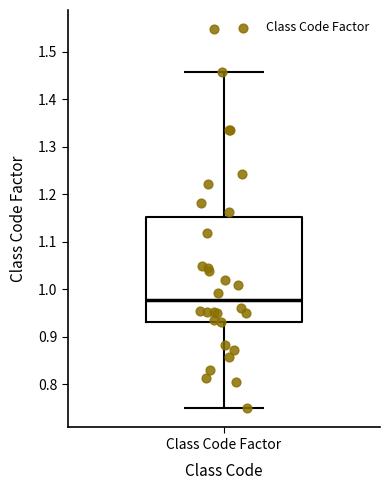

Where does the lower whisker of the box for Class Code Factor end on the y-axis? The values are not printed on the chart, so give them approximately, as read against the axis.

0.75